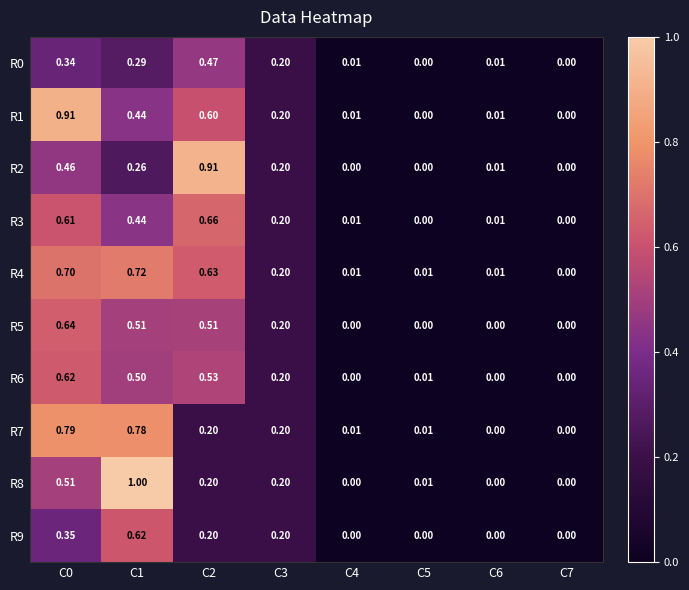

Is the value of R0 at C3 greater than the value of R1 at C1?

No